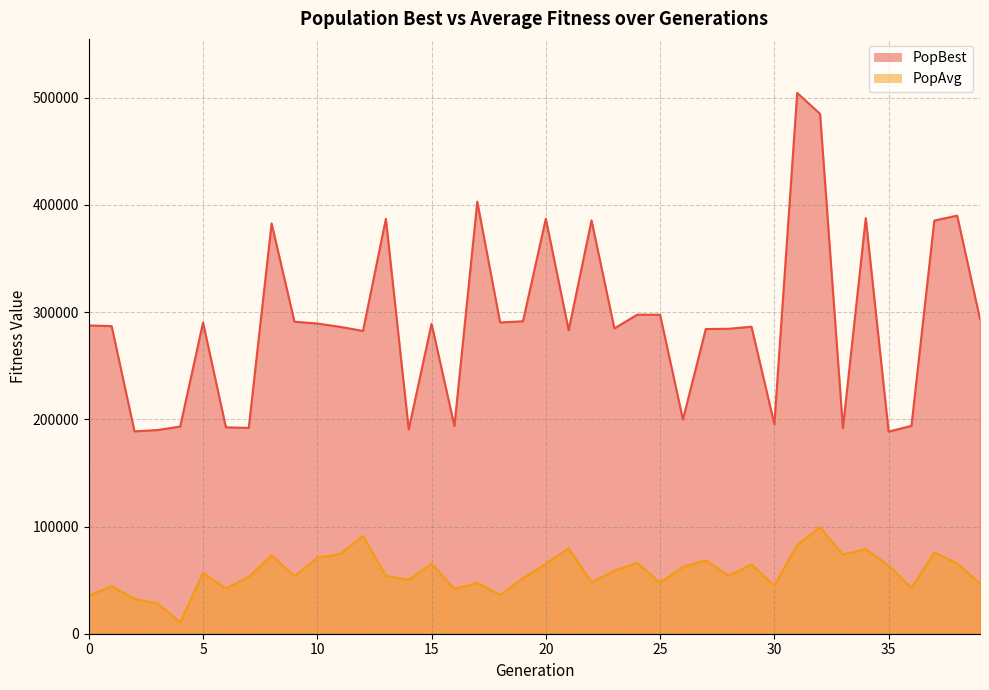

Count the number of data series in this chart.

2